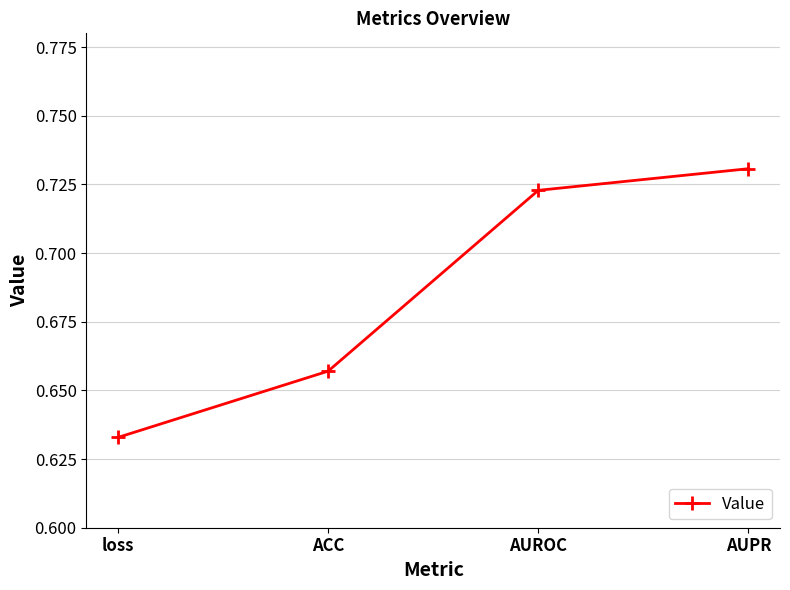

Rank the categories by value from highest to lowest.

AUPR, AUROC, ACC, loss